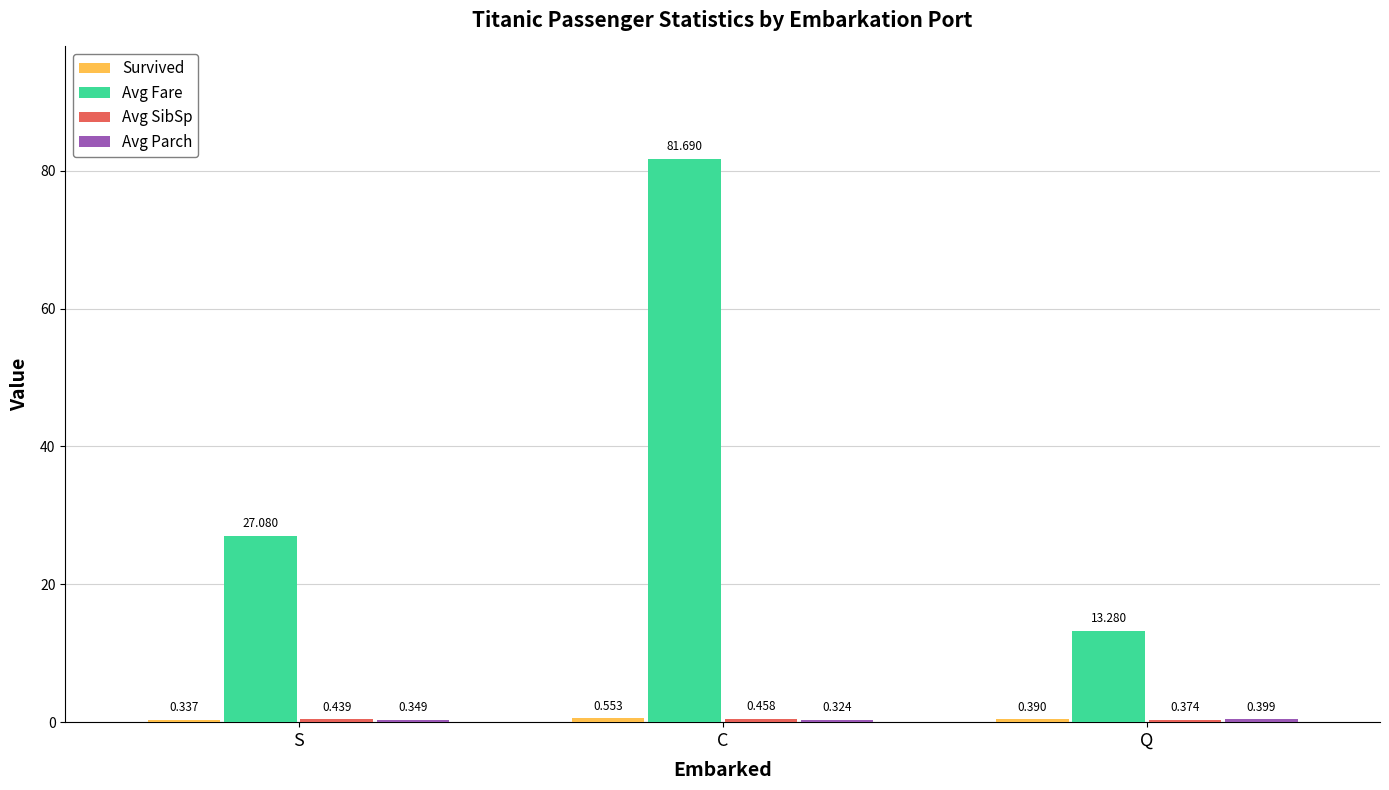

At which category is the sum across all series the highest?

C